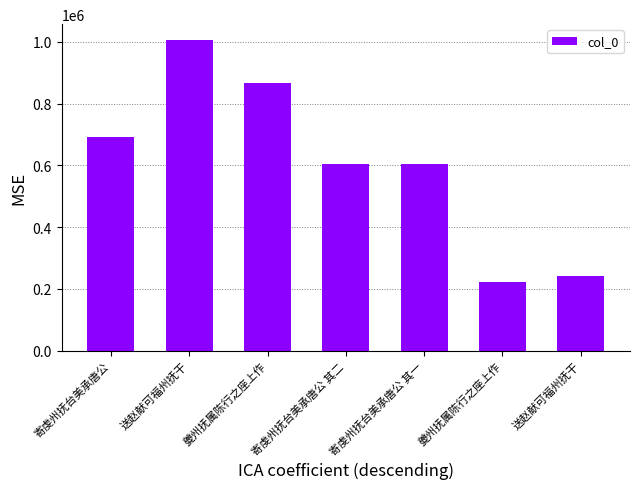

What is the value of the 5th bar from the left?

604969